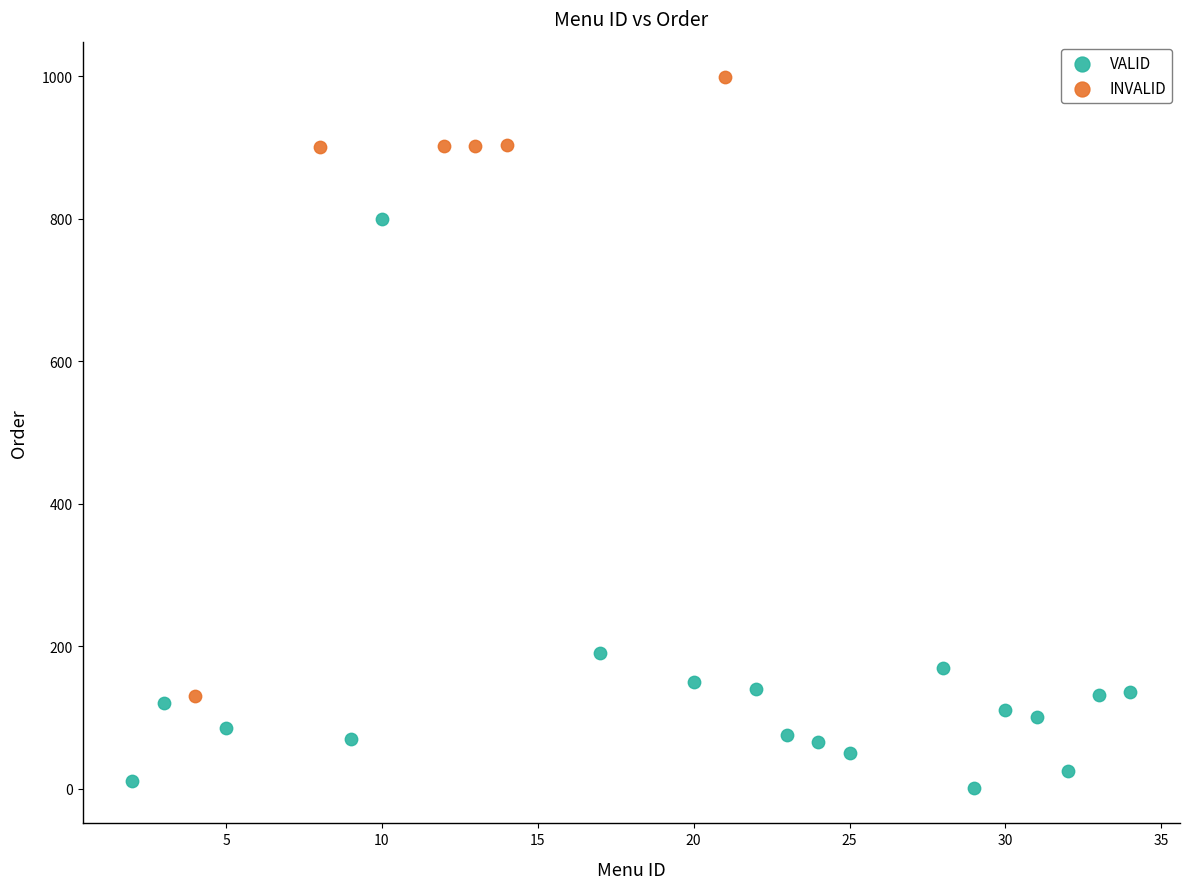

Which series has the widest spread of Y values?

INVALID